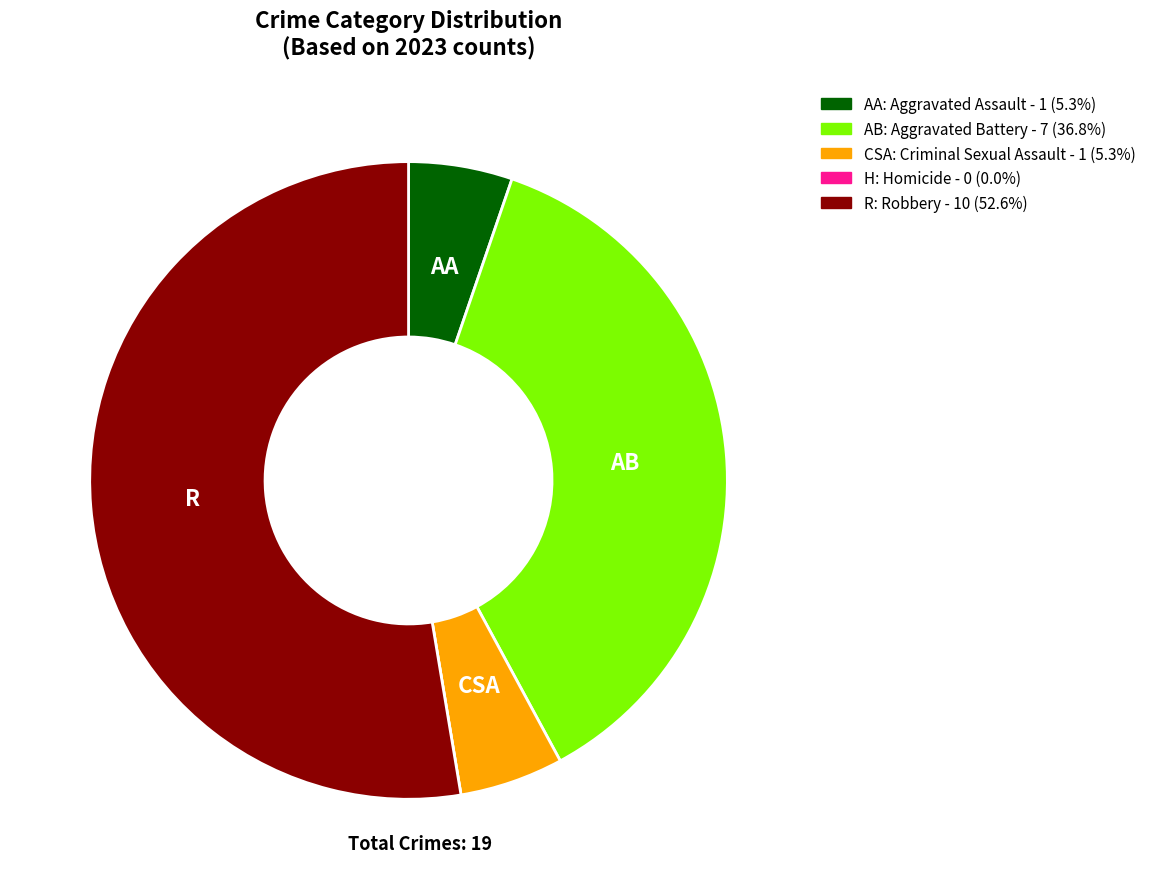

Is there any slice that represents more than half of the pie?

Yes